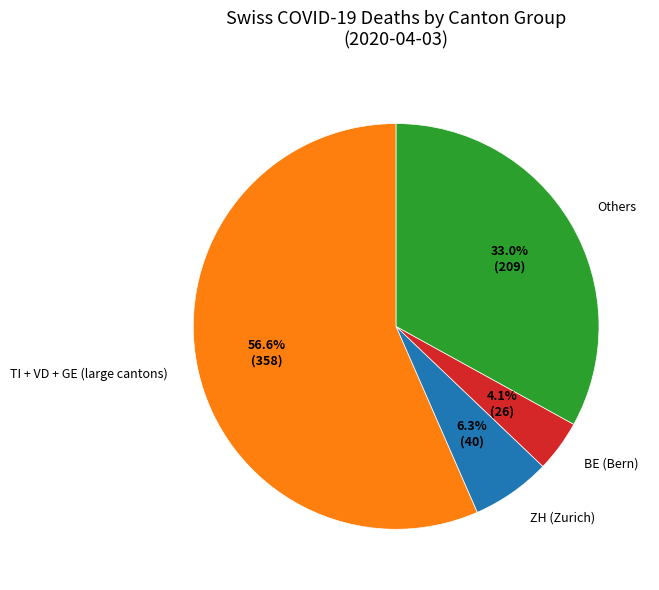

Does any single category account for the majority?

Yes